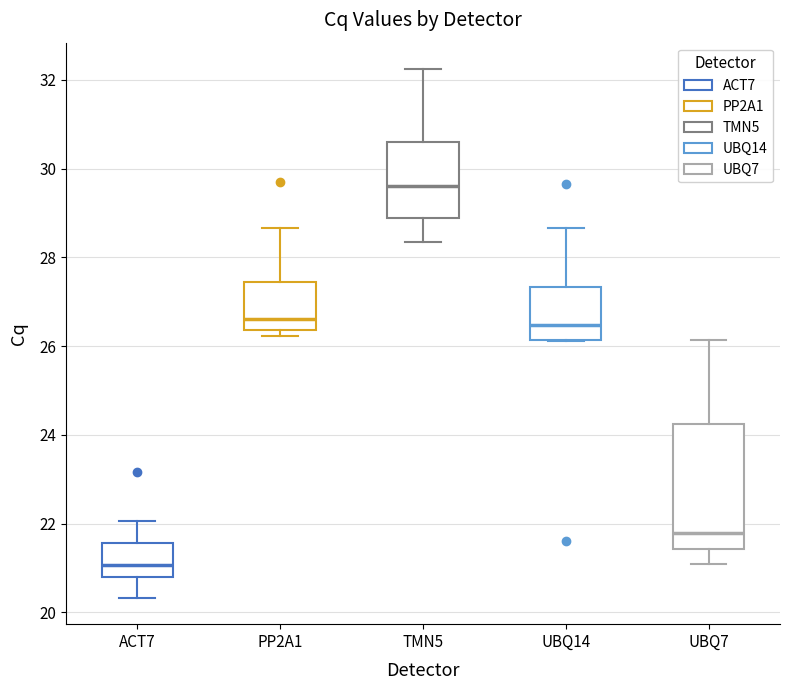

Reading left to right, transcribe this box plot: for each box, give where its median line is, the range the box spans, and where its two whiskers end, as read against the y-axis. The values are not printed on the chart, so give them approximately, as read against the axis.

ACT7: median 21.0, box 20.8 to 21.6, whiskers 20.4 to 22.0
PP2A1: median 26.6, box 26.4 to 27.4, whiskers 26.2 to 28.6
TMN5: median 29.6, box 28.8 to 30.6, whiskers 28.4 to 32.2
UBQ14: median 26.4, box 26.2 to 27.4, whiskers 26.2 to 28.6
UBQ7: median 21.8, box 21.4 to 24.2, whiskers 21.2 to 26.2